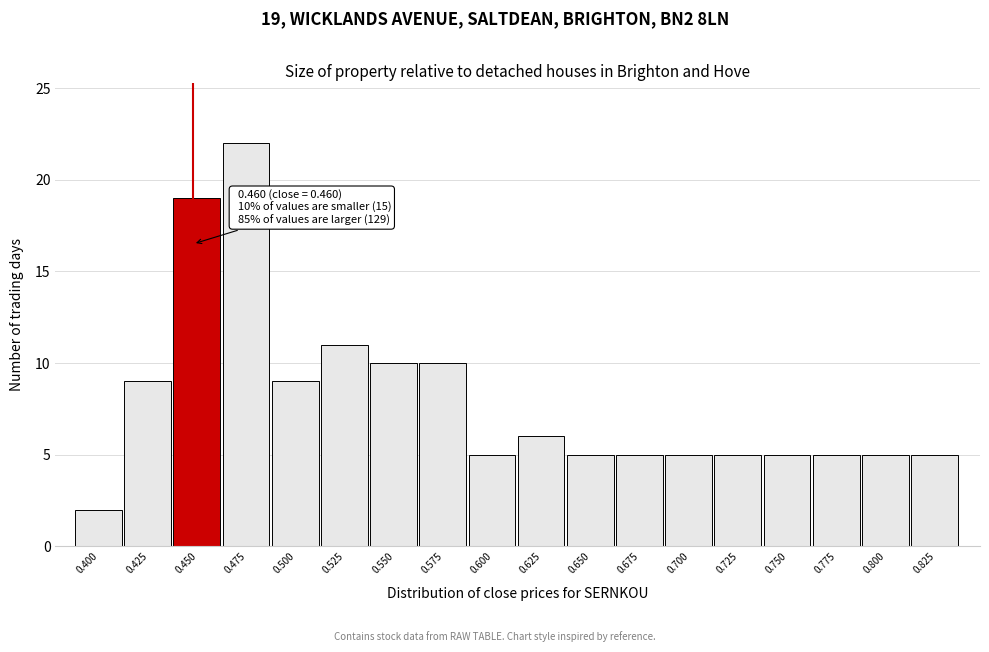

Reading right to left, what are all the values shown in this chart?

5	5	5	5	5	5	5	5	6	5	10	10	11	9	22	19	9	2